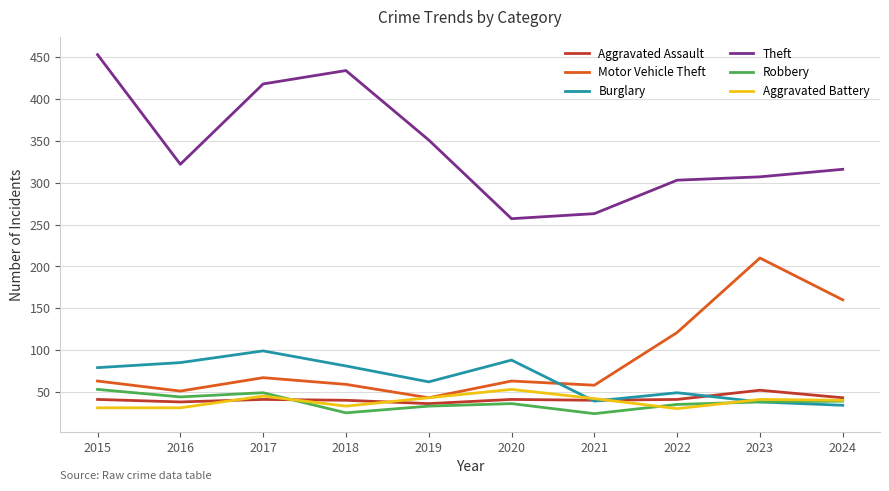

Which series has the largest range (max minus min)?

Theft